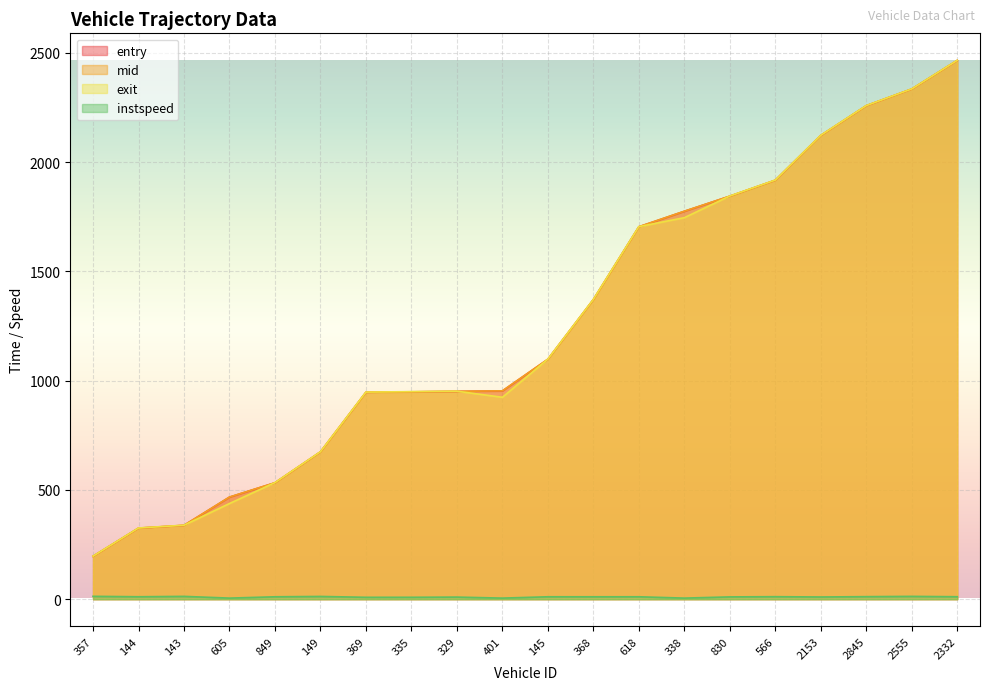

The value of entry at 144 is 435.5. True or false?

False